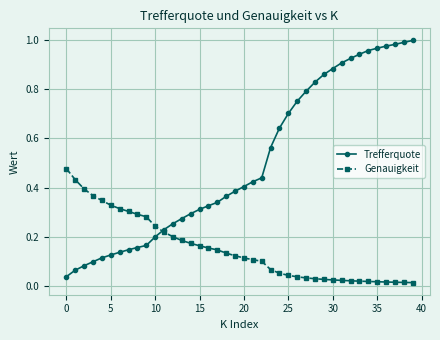

Which series has the widest spread of values?

Trefferquote